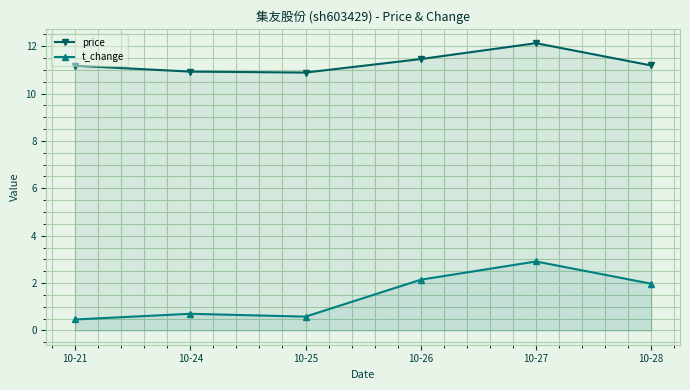

Which category has the highest value across all series?

10-27